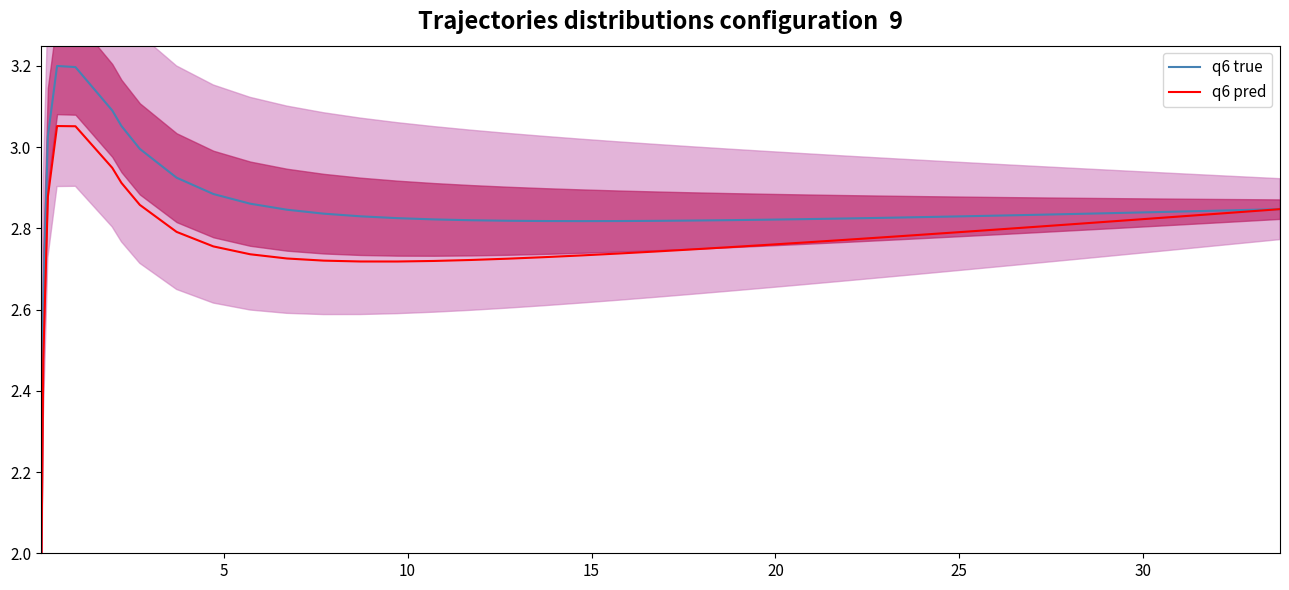

What is the value of the q6 true point at the 27th from the left?

2.8